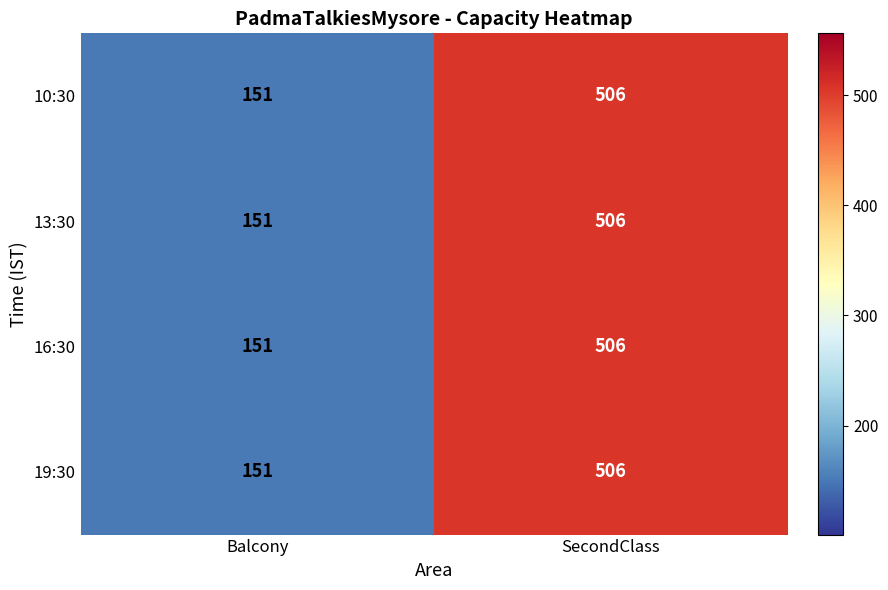

The value of 16:30 at SecondClass is 260. True or false?

False